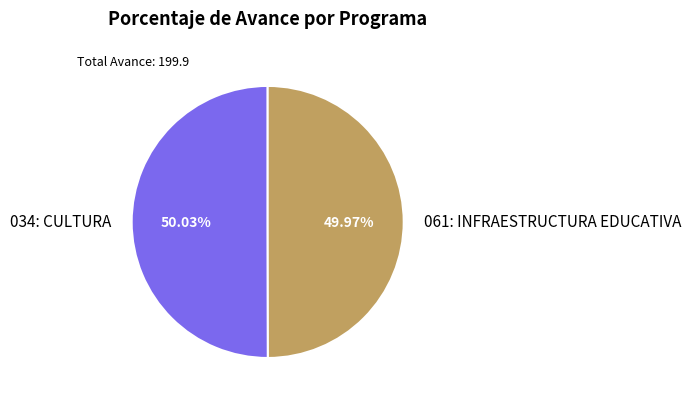

To the nearest percent, what is the combined percentage of 034: CULTURA and 061: INFRAESTRUCTURA EDUCATIVA?

100%